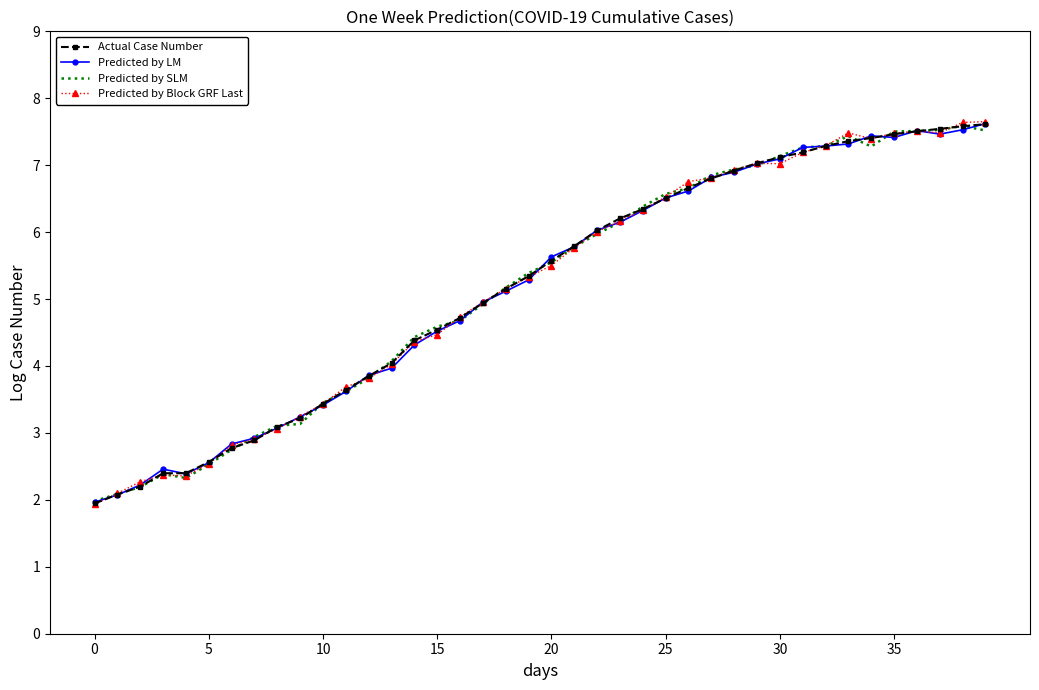

What is the lowest value of the Predicted by SLM series?

2.0